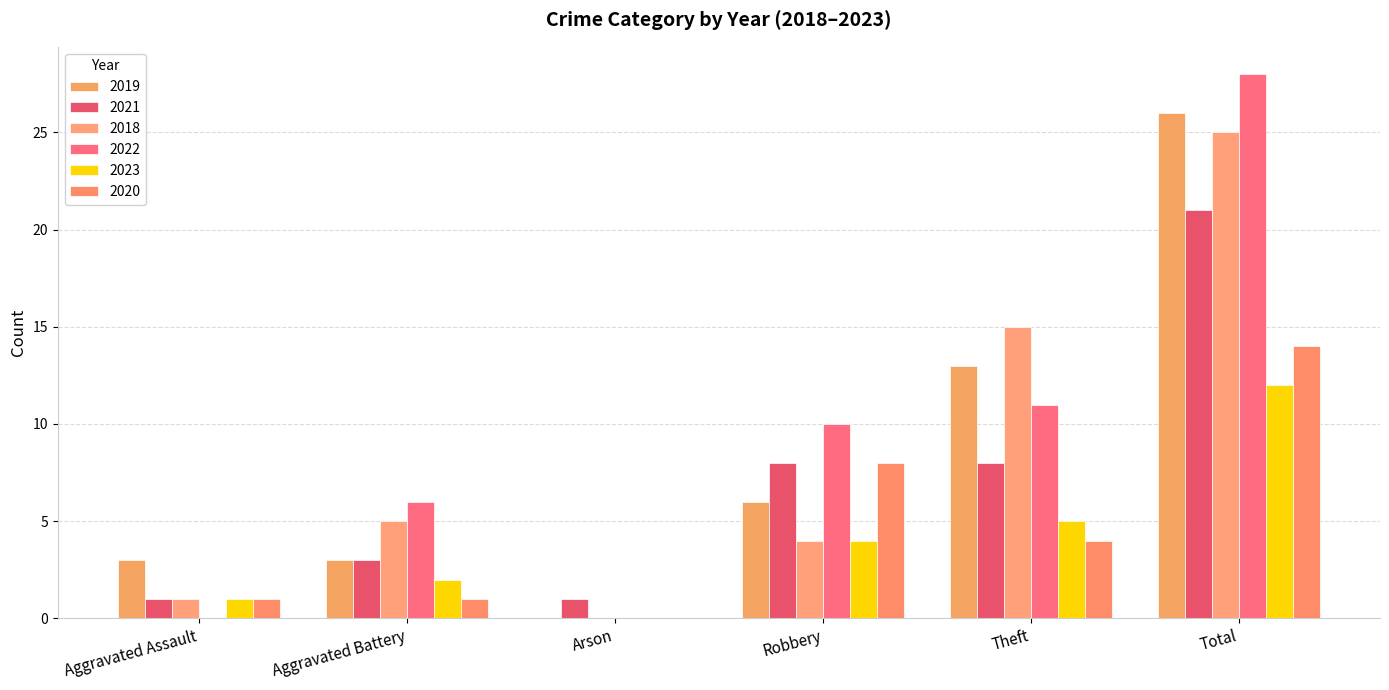

At which category is the sum across all series the highest?

Total